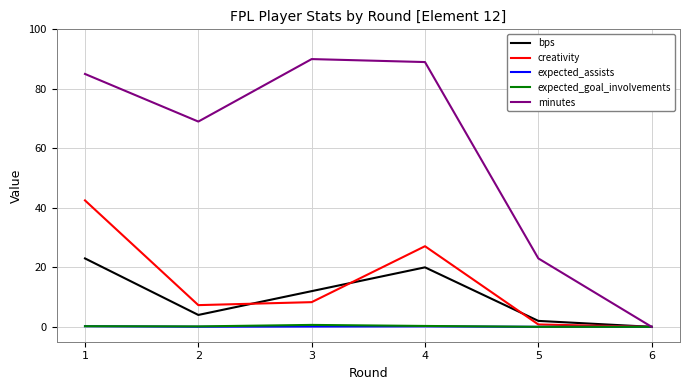

True or false: minutes has a value of 29.7 at 4.

False